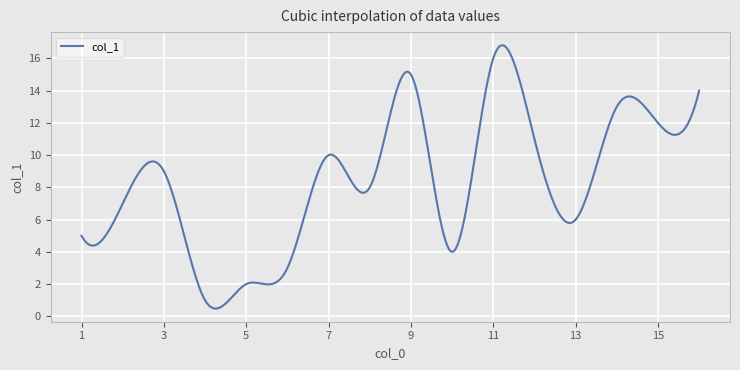

What is the minimum value shown in the chart?

0.5